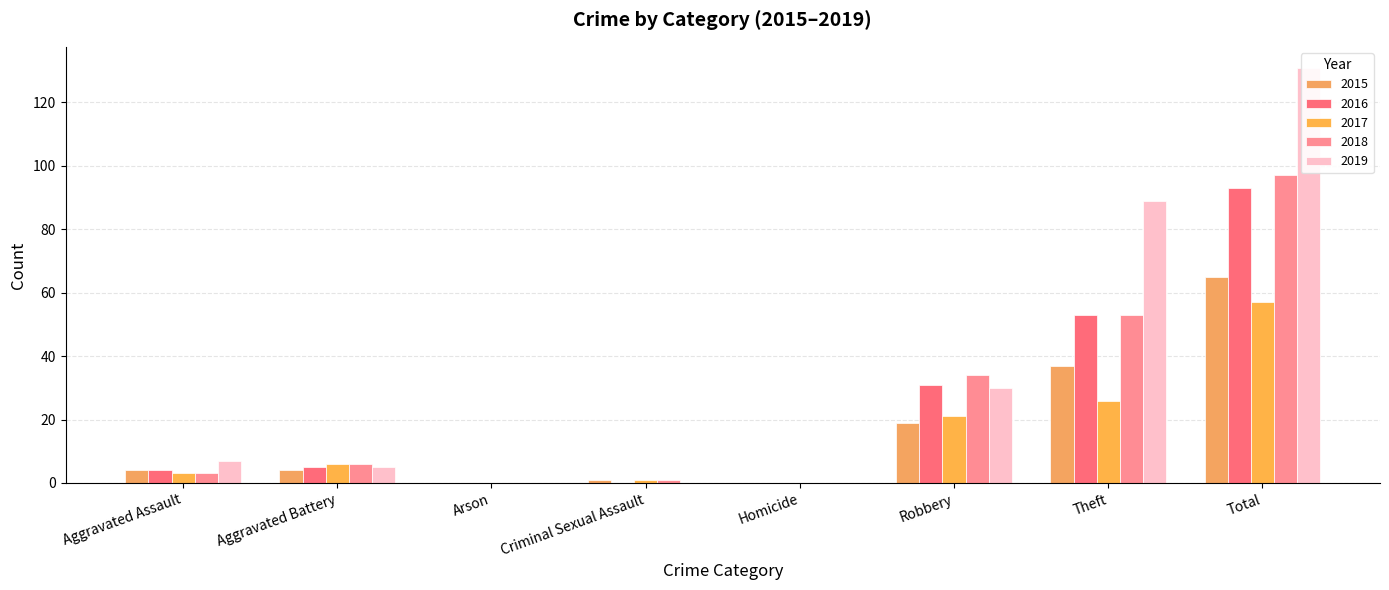

Reading left to right, list all the values displayed in this chart.

2015: Aggravated Assault=4	Aggravated Battery=4	Arson=0	Criminal Sexual Assault=1	Homicide=0	Robbery=19	Theft=37	Total=65
2016: Aggravated Assault=4	Aggravated Battery=5	Arson=0	Criminal Sexual Assault=0	Homicide=0	Robbery=31	Theft=53	Total=93
2017: Aggravated Assault=3	Aggravated Battery=6	Arson=0	Criminal Sexual Assault=1	Homicide=0	Robbery=21	Theft=26	Total=57
2018: Aggravated Assault=3	Aggravated Battery=6	Arson=0	Criminal Sexual Assault=1	Homicide=0	Robbery=34	Theft=53	Total=97
2019: Aggravated Assault=7	Aggravated Battery=5	Arson=0	Criminal Sexual Assault=0	Homicide=0	Robbery=30	Theft=89	Total=131